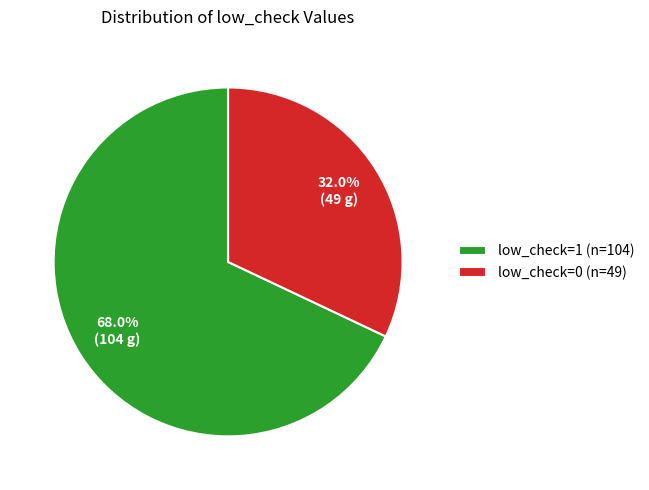

Rank the categories by value from lowest to highest.

low_check=0, low_check=1